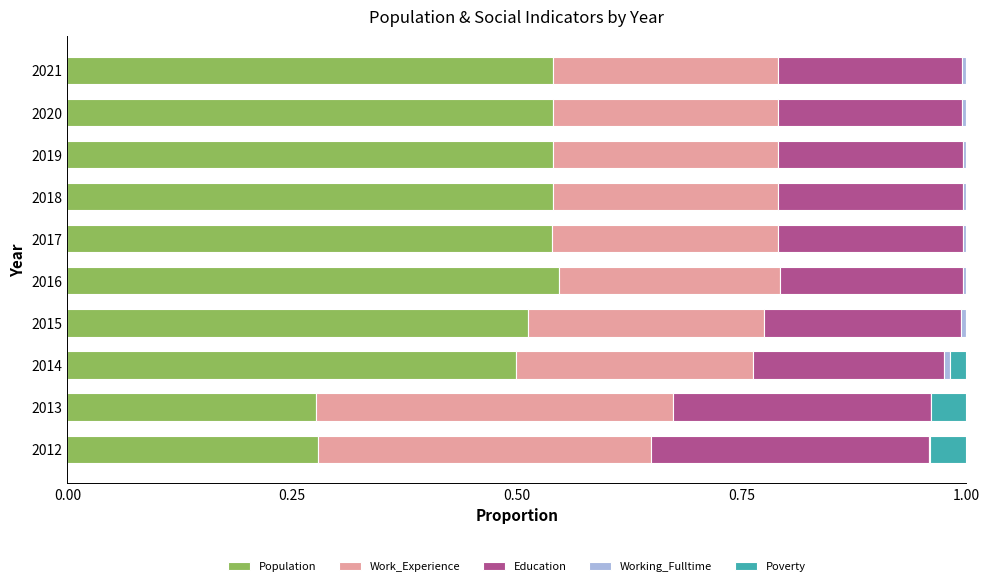

Is it true that Population equals 0.2 at 2015?

False